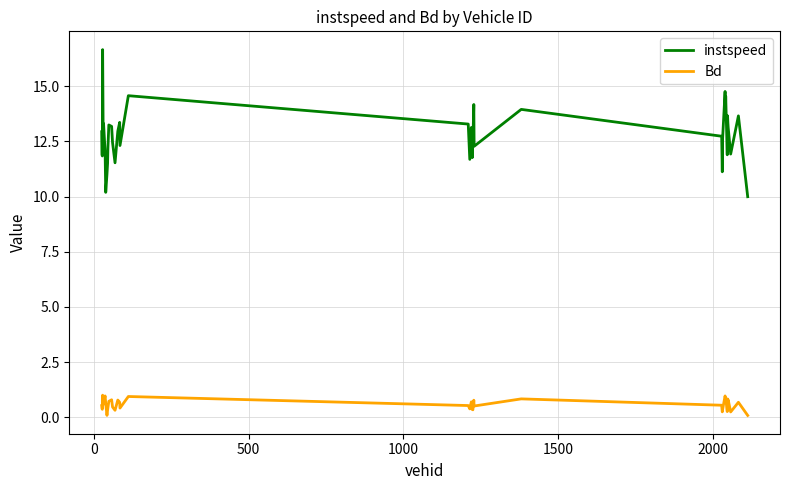

Which series has the largest total across all categories?

instspeed